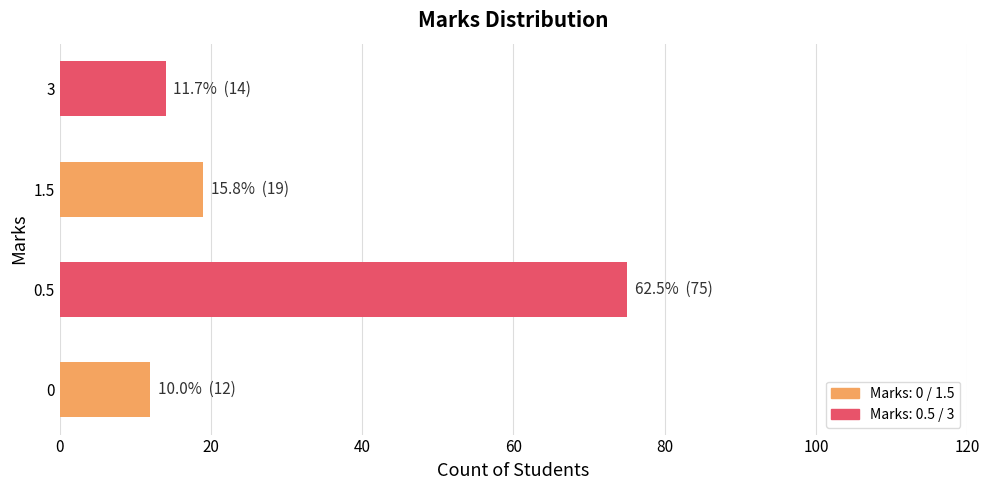

Is it true that the value at 3 is 5?

False